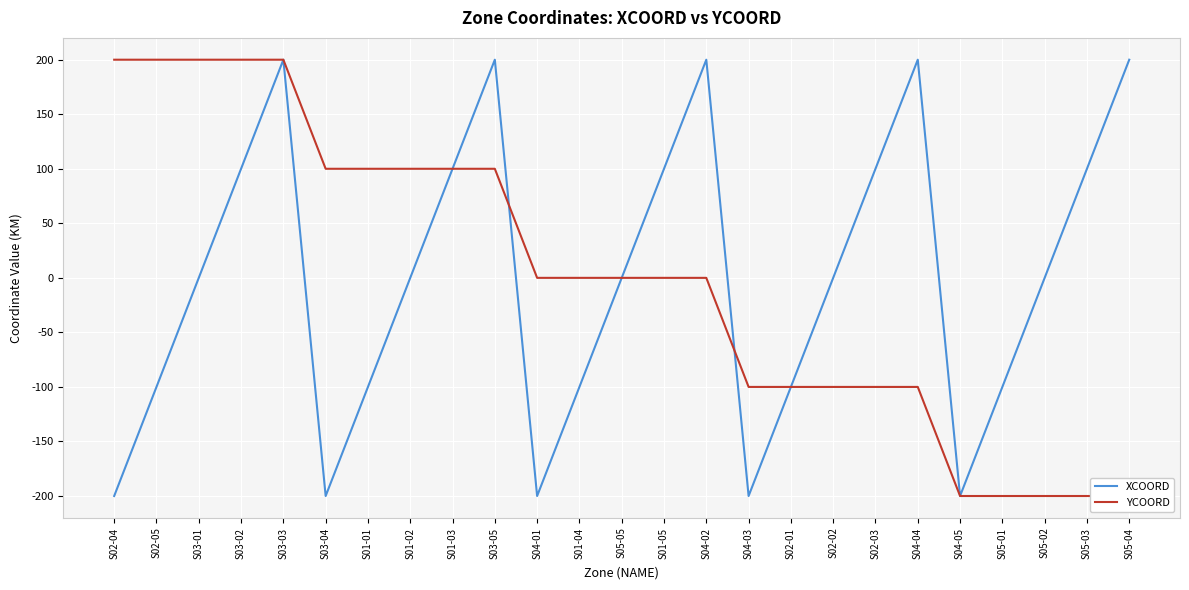

Reading left to right, transcribe all the data shown in this chart.

XCOORD: S02-04=-200	S02-05=-100	S03-01=0	S03-02=100	S03-03=200	S03-04=-200	S01-01=-100	S01-02=0	S01-03=100	S03-05=200	S04-01=-200	S01-04=-100	S05-05=0	S01-05=100	S04-02=200	S04-03=-200	S02-01=-100	S02-02=0	S02-03=100	S04-04=200	S04-05=-200	S05-01=-100	S05-02=0	S05-03=100	S05-04=200
YCOORD: S02-04=200	S02-05=200	S03-01=200	S03-02=200	S03-03=200	S03-04=100	S01-01=100	S01-02=100	S01-03=100	S03-05=100	S04-01=0	S01-04=0	S05-05=0	S01-05=0	S04-02=0	S04-03=-100	S02-01=-100	S02-02=-100	S02-03=-100	S04-04=-100	S04-05=-200	S05-01=-200	S05-02=-200	S05-03=-200	S05-04=-200